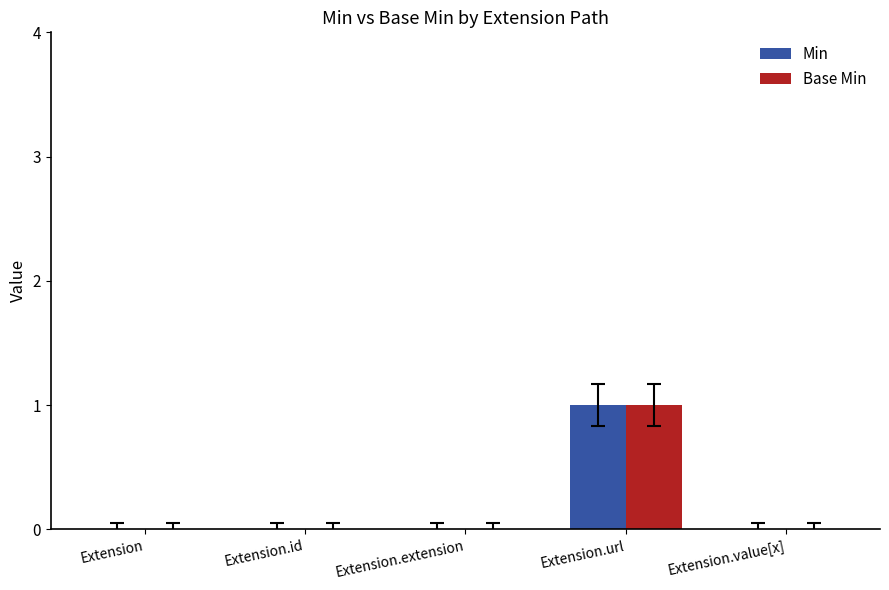

How many groups of bars are there?

5